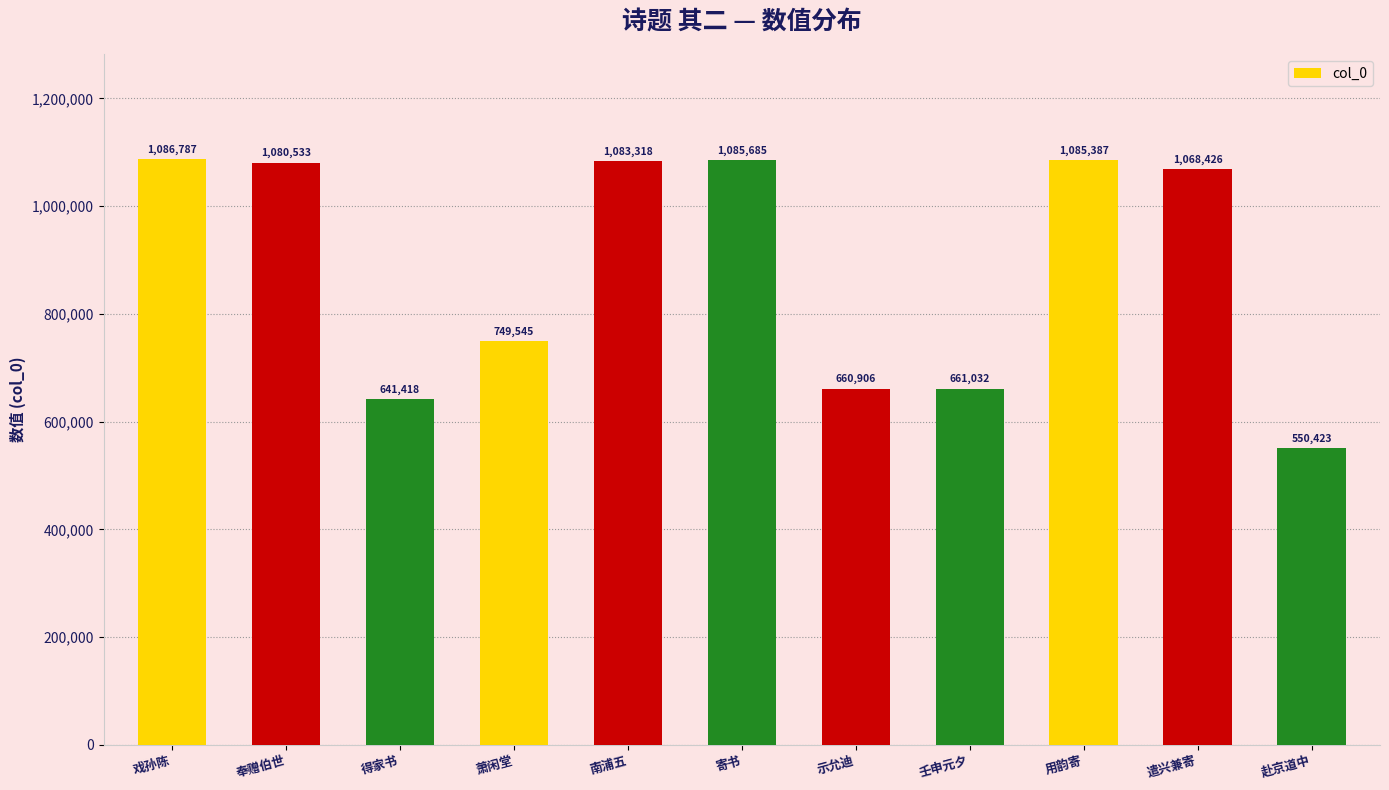

List the labels in order of value, smallest first.

赴京道中, 得家书, 示允迪, 壬申元夕, 萧闲堂, 遣兴兼寄, 奉赠伯世, 南浦五, 用韵寄, 寄书, 戏孙陈